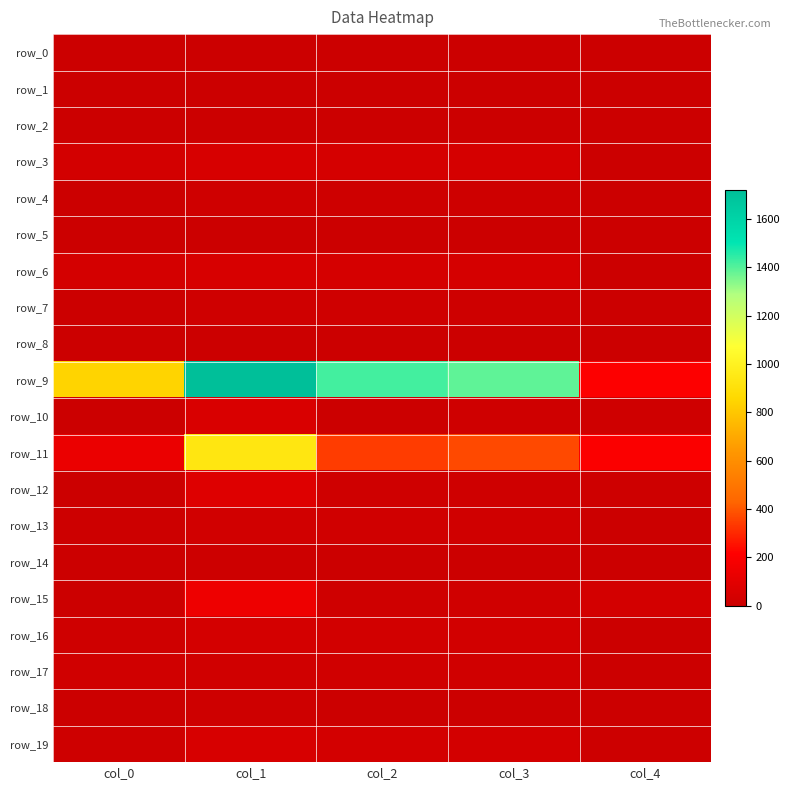

Which series has the widest spread of values?

row_9